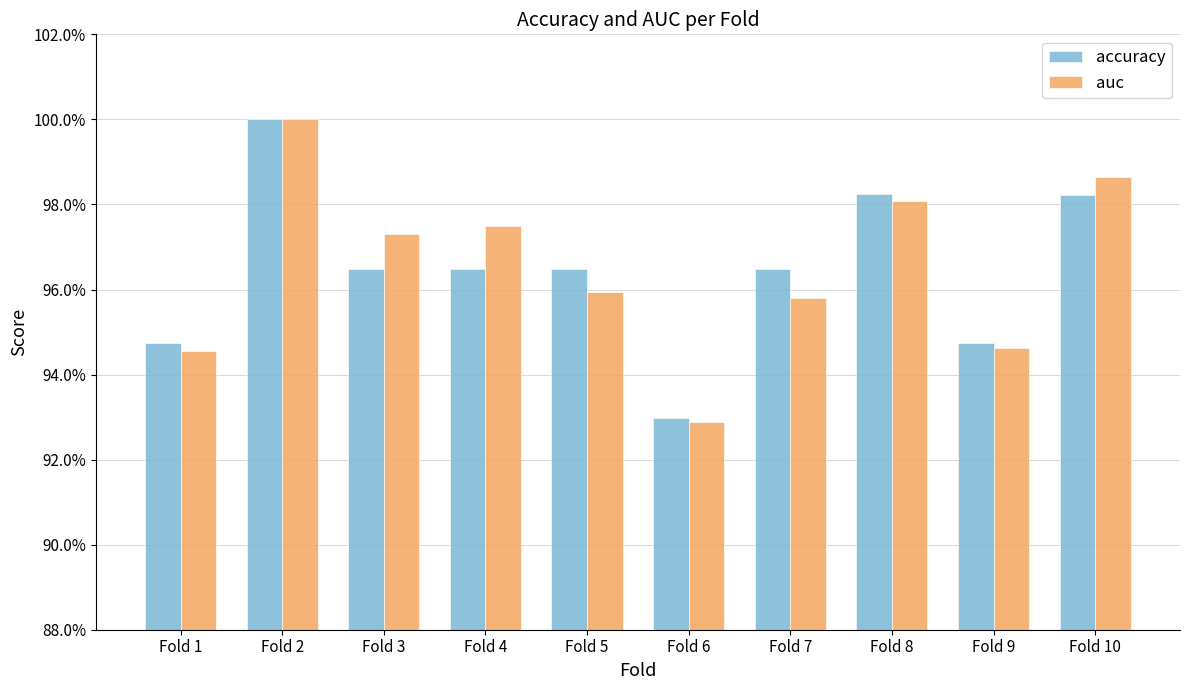

Does the chart contain any negative values?

No